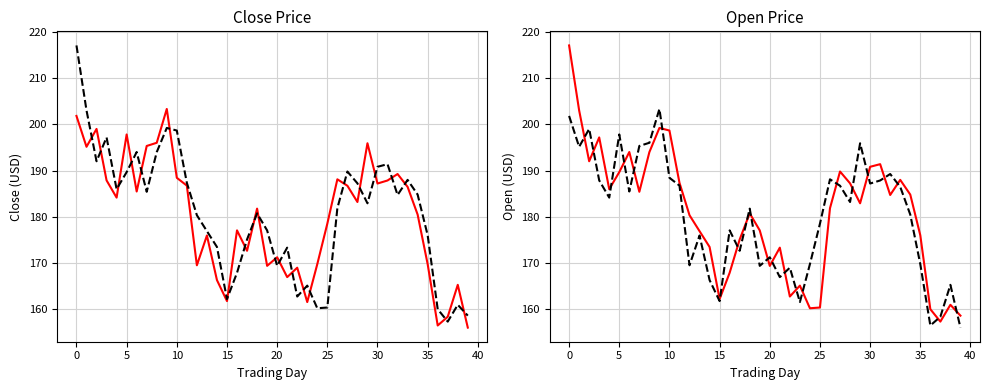

In Reference, how many points are higher than both neighbors (excluding endpoints)?

12